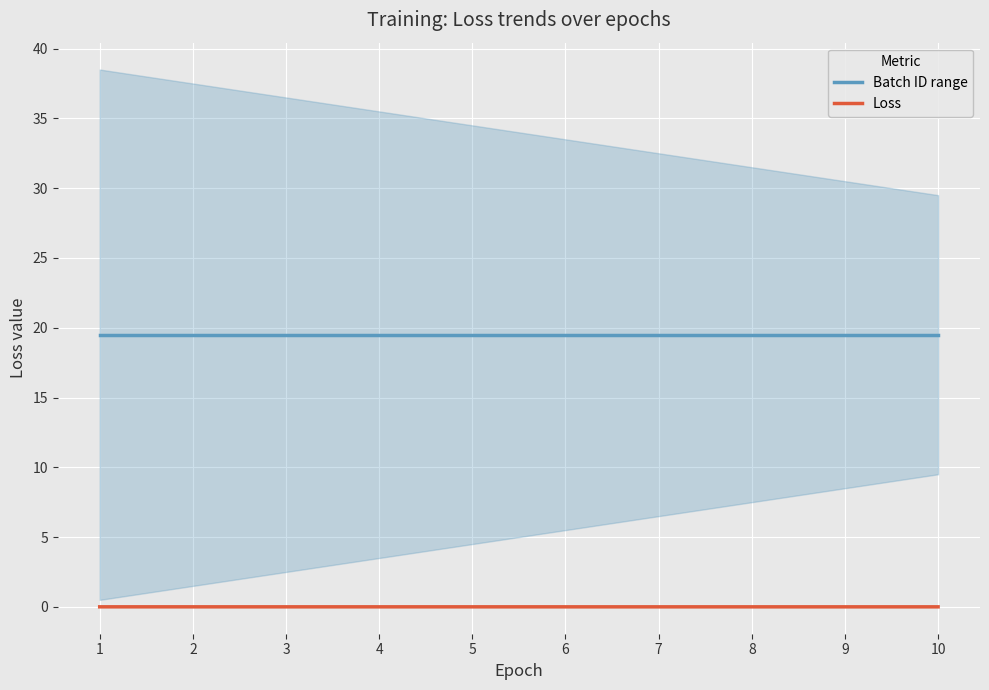

Which category has the lowest value across all series?

10